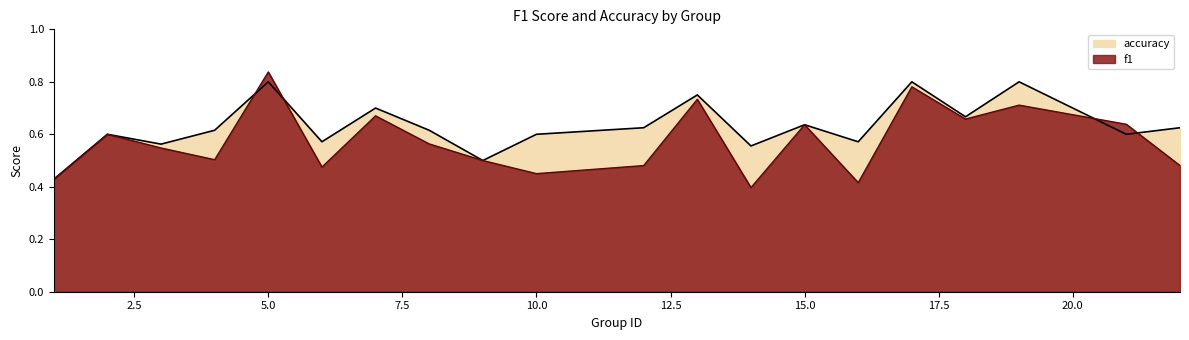

Where is f1 nearest to the value 0?

14